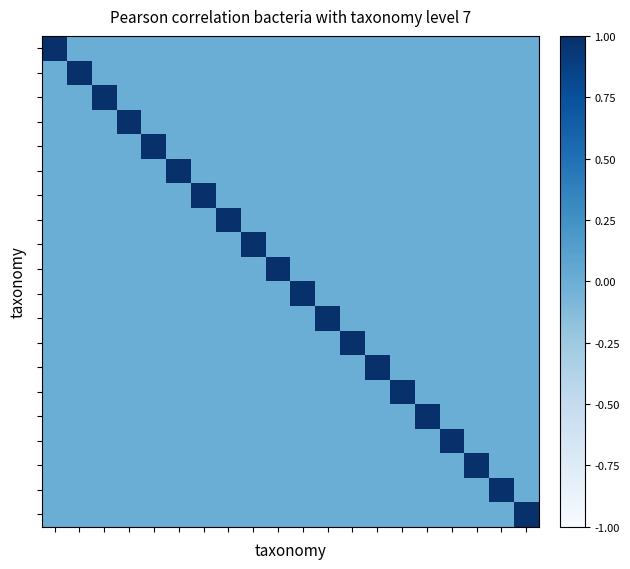

What is the greatest value displayed?

1.0